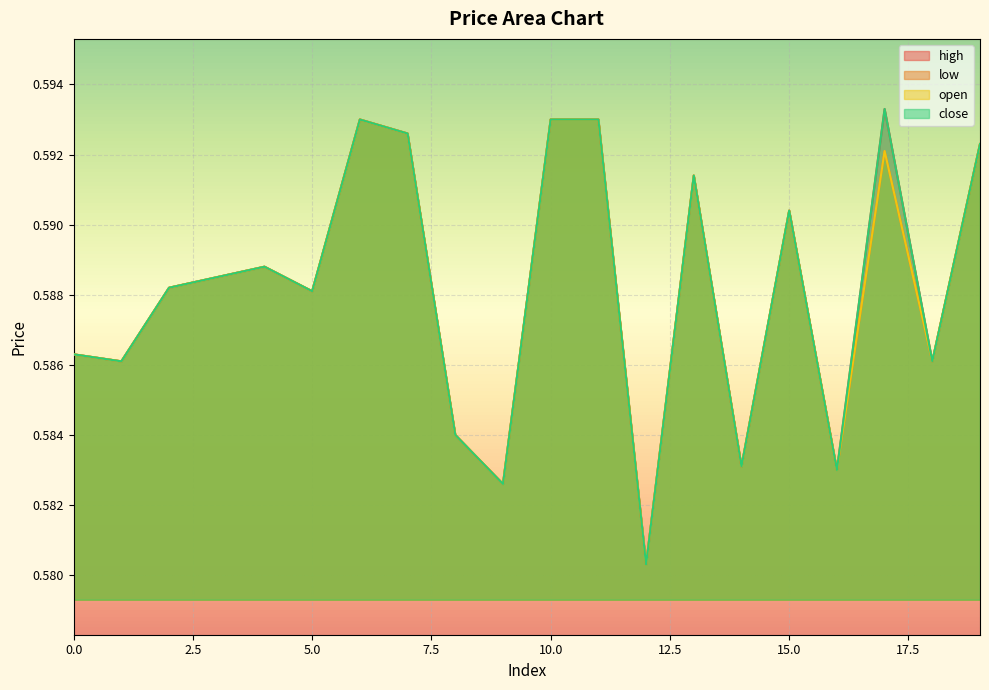

Count the close values in the range 0 to 1.

20